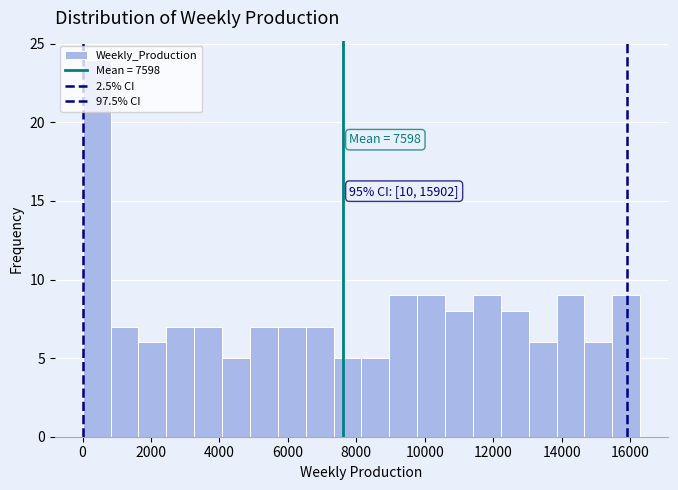

Over which range of the x-axis is the bar tallest?

0 to 800